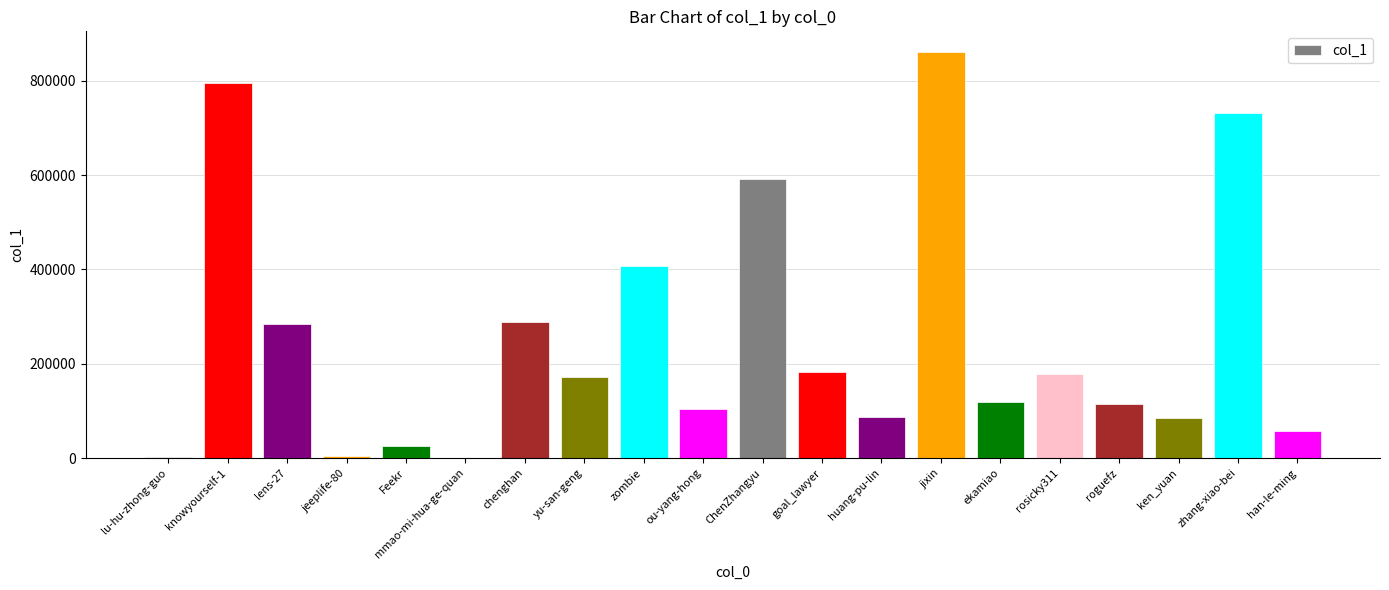

Are the bars horizontal?

No